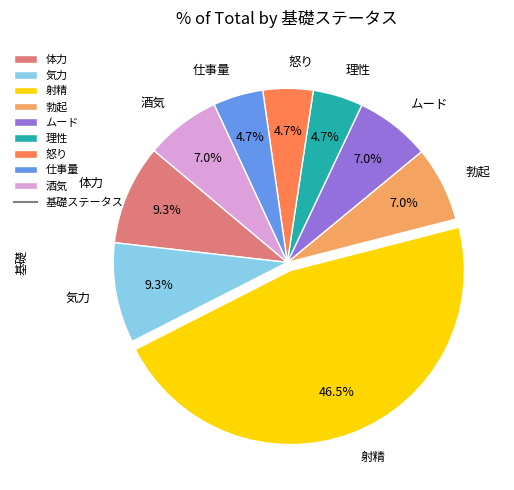

To the nearest percent, what is the difference between the 体力 and 理性 slice percentages?

5%